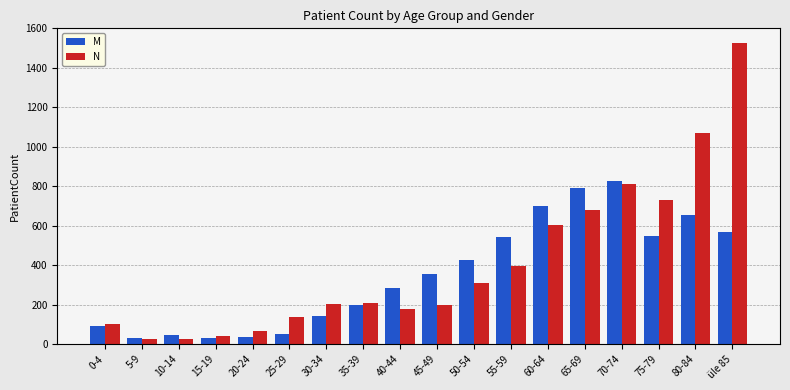

At which category is the sum across all series the highest?

üle 85